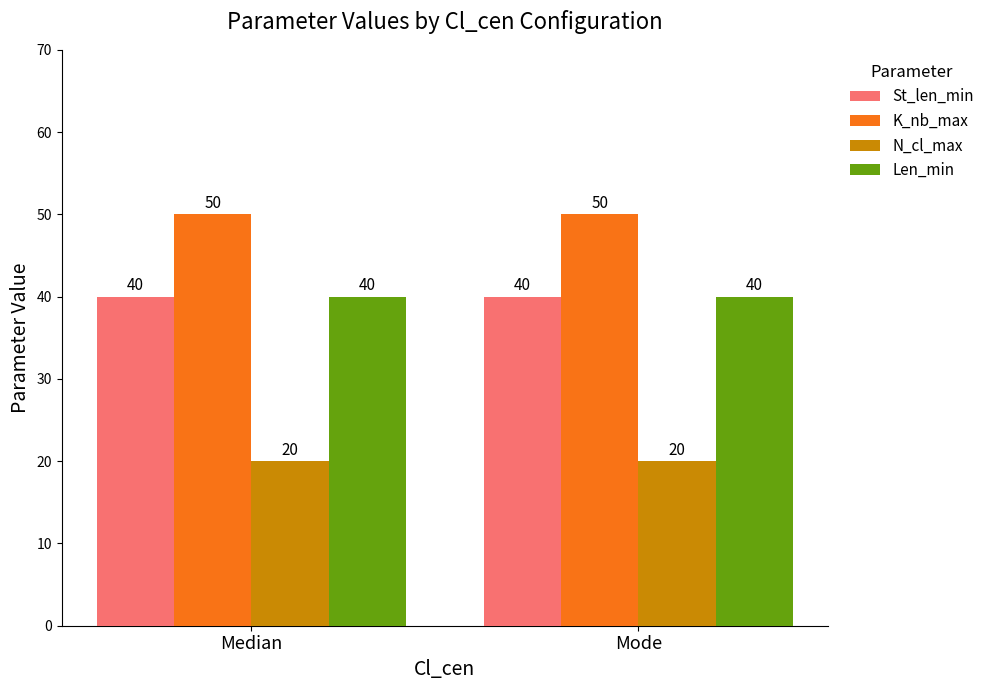

What is the average value of the N_cl_max series?

20